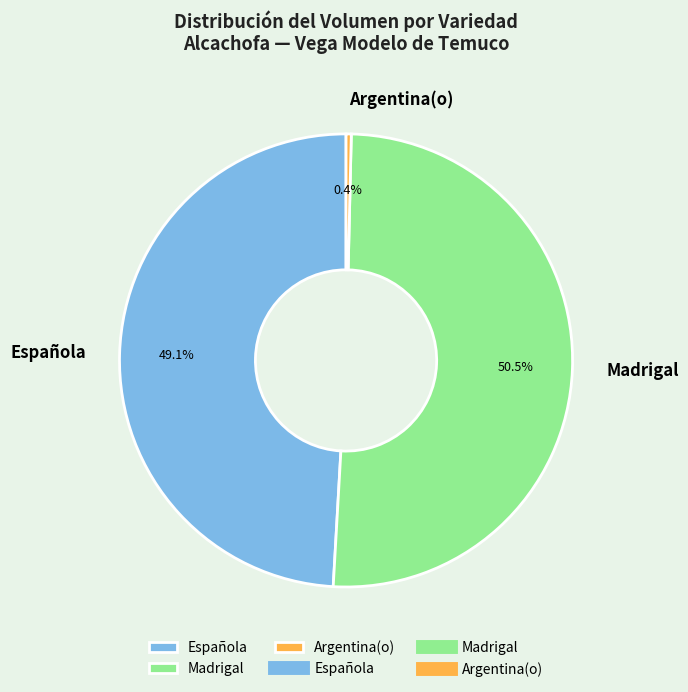

Combined, do Argentina(o) and Española account for over 50%?

No